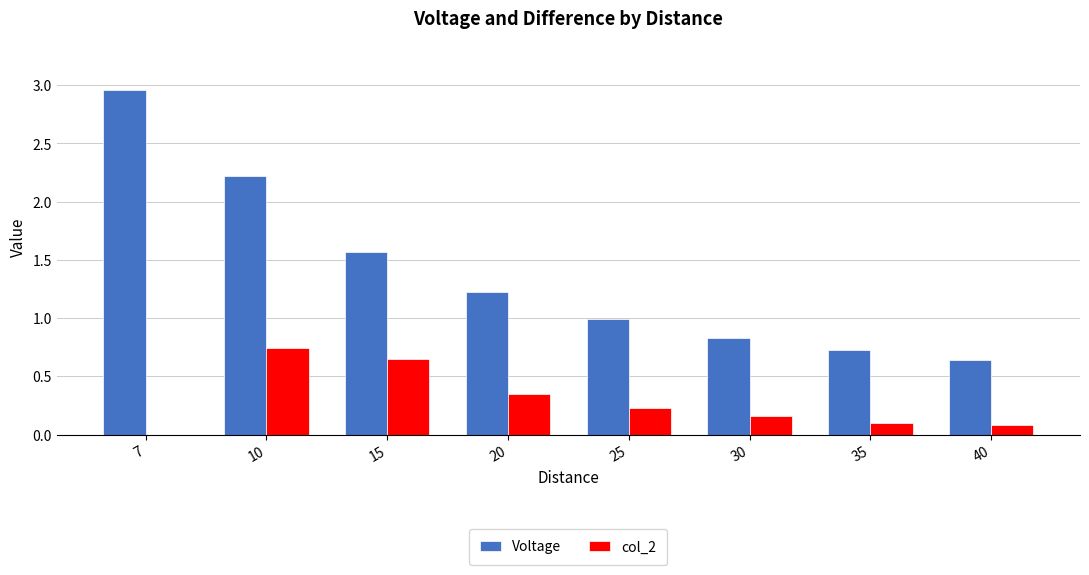

Are the bars grouped side by side (vs. stacked)?

Yes